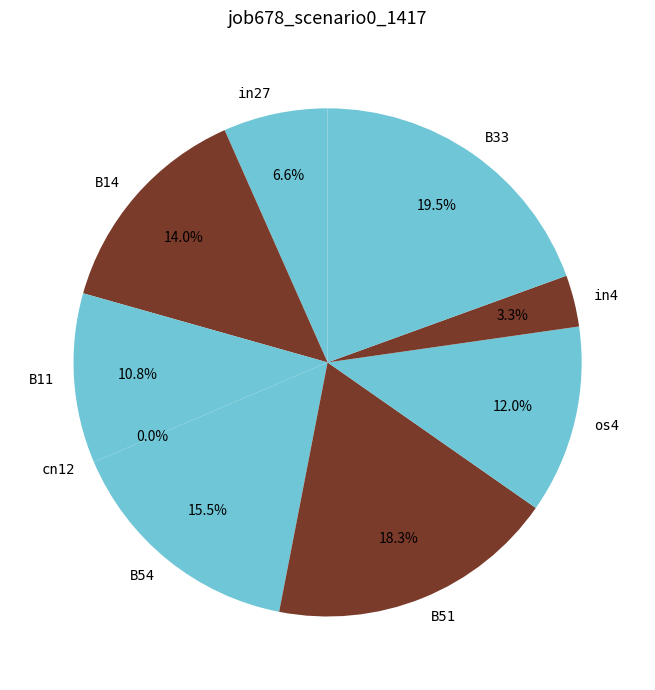

To the nearest percent, what is the combined percentage of in4 and os4?

15%